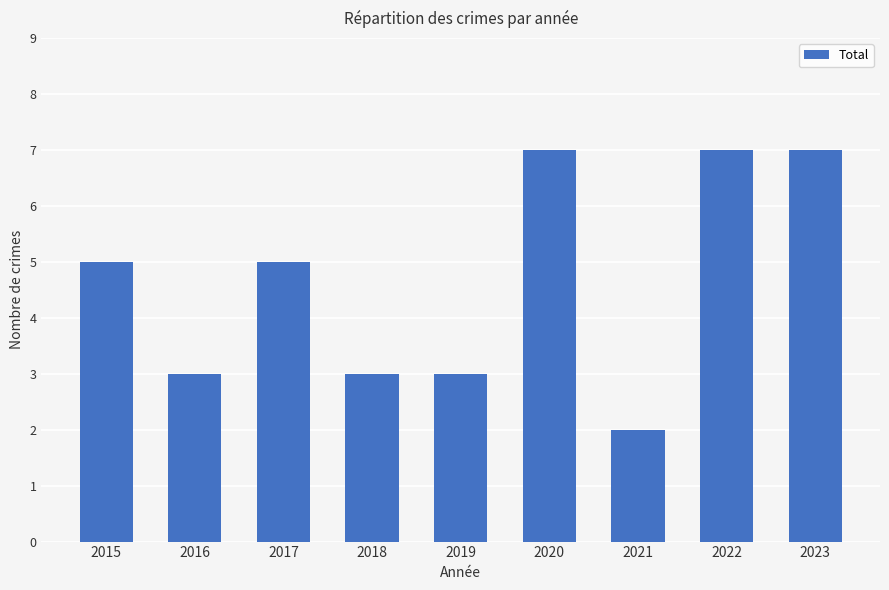

What is the change in value from 2018 to 2023?

+4